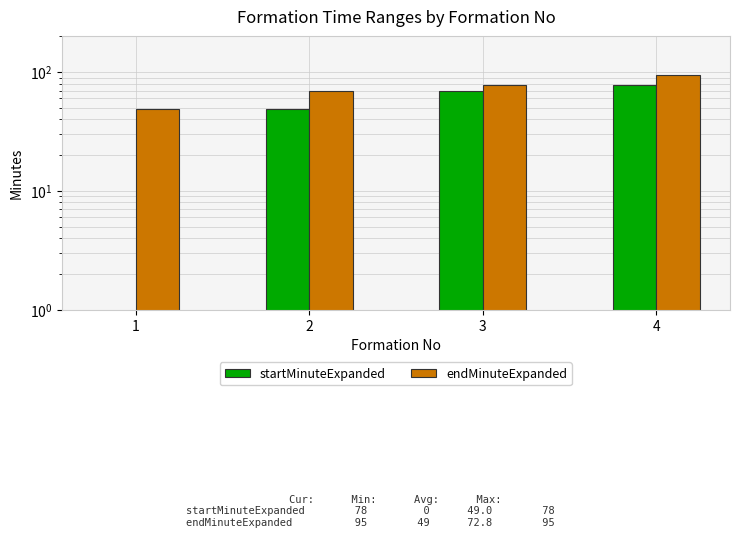

Rank the series by their average value, from lowest to highest.

startMinuteExpanded, endMinuteExpanded